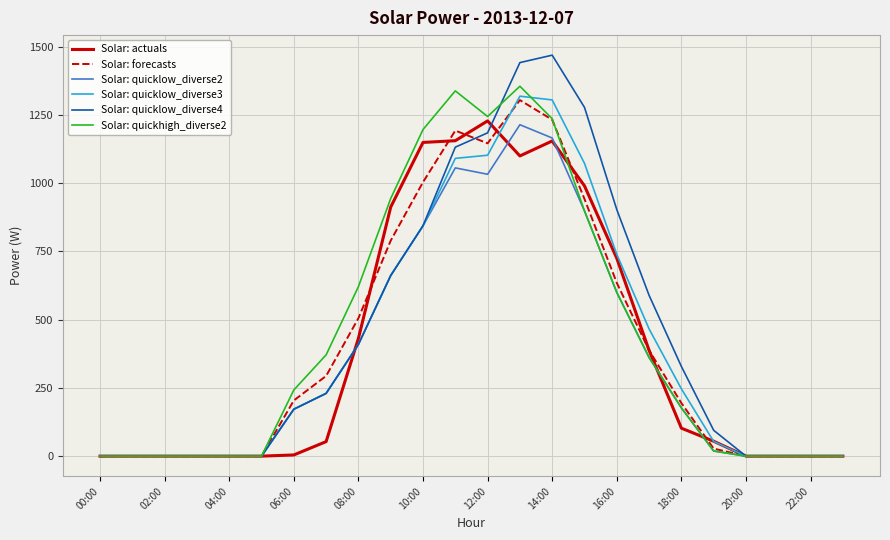

Which series has the widest spread of values?

Solar: quicklow_diverse4